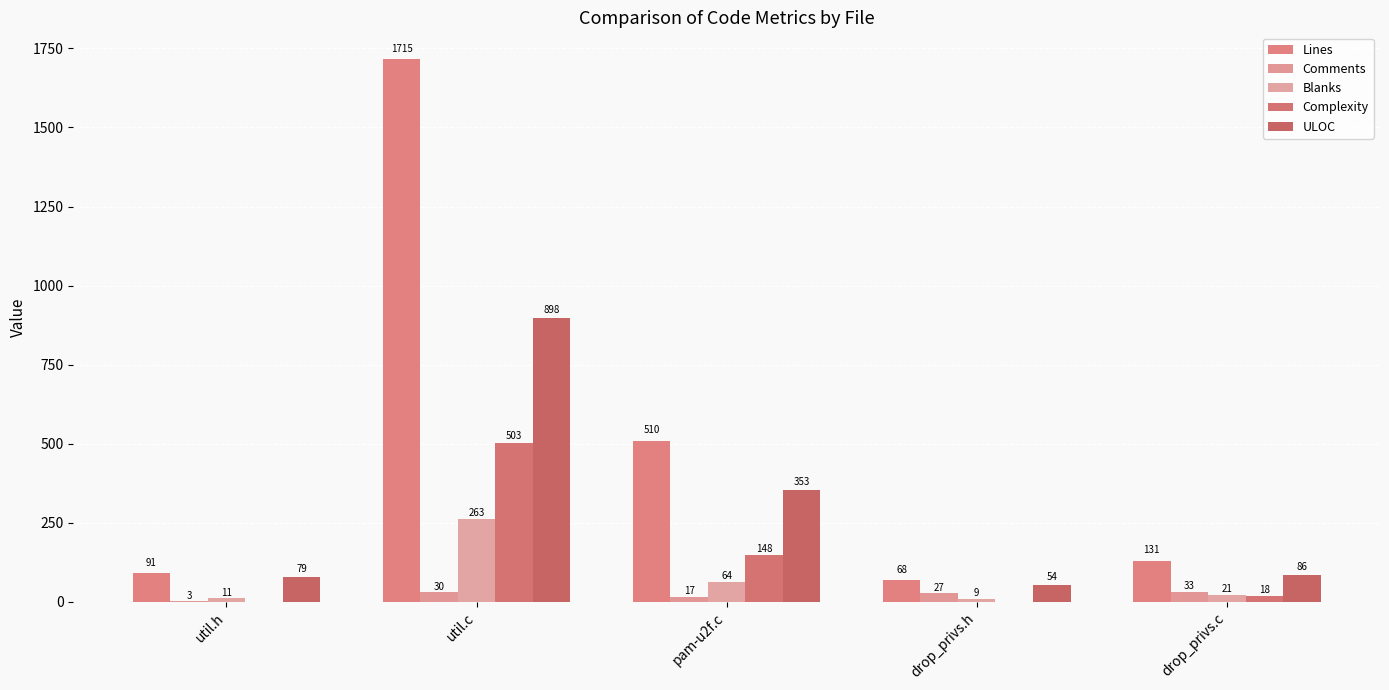

Rank the categories by Blanks value from lowest to highest.

drop_privs.h, util.h, drop_privs.c, pam-u2f.c, util.c